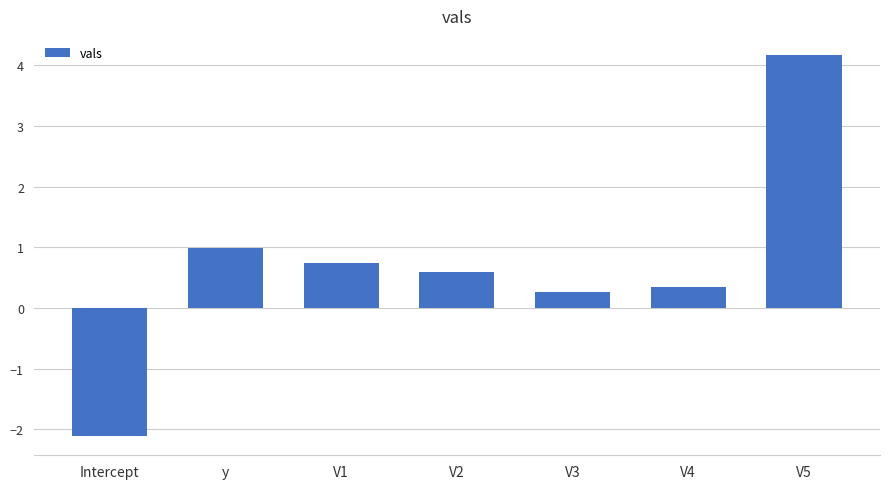

Count the number of data series in this chart.

1